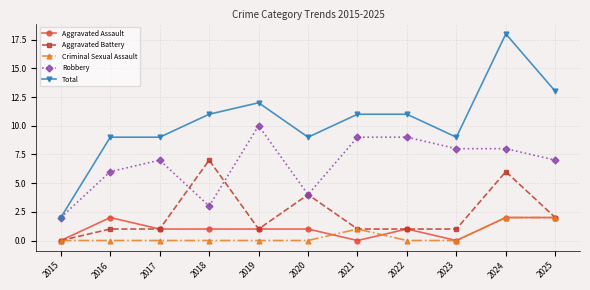

Between 2015 and 2022, which series saw the biggest shift?

Total